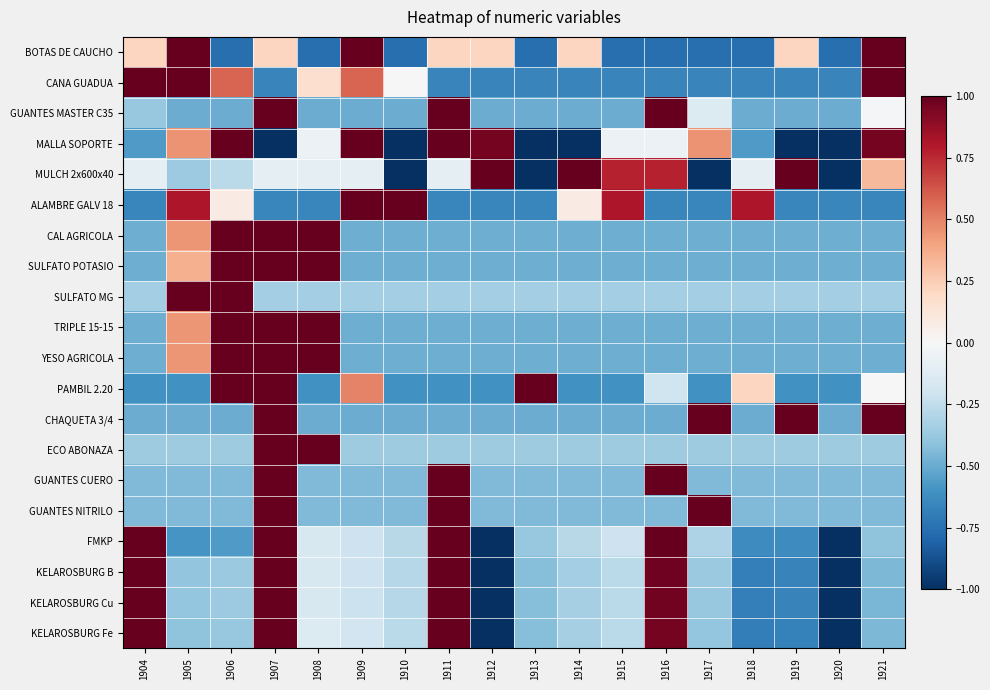

Which category has the lowest value across all series?

1907